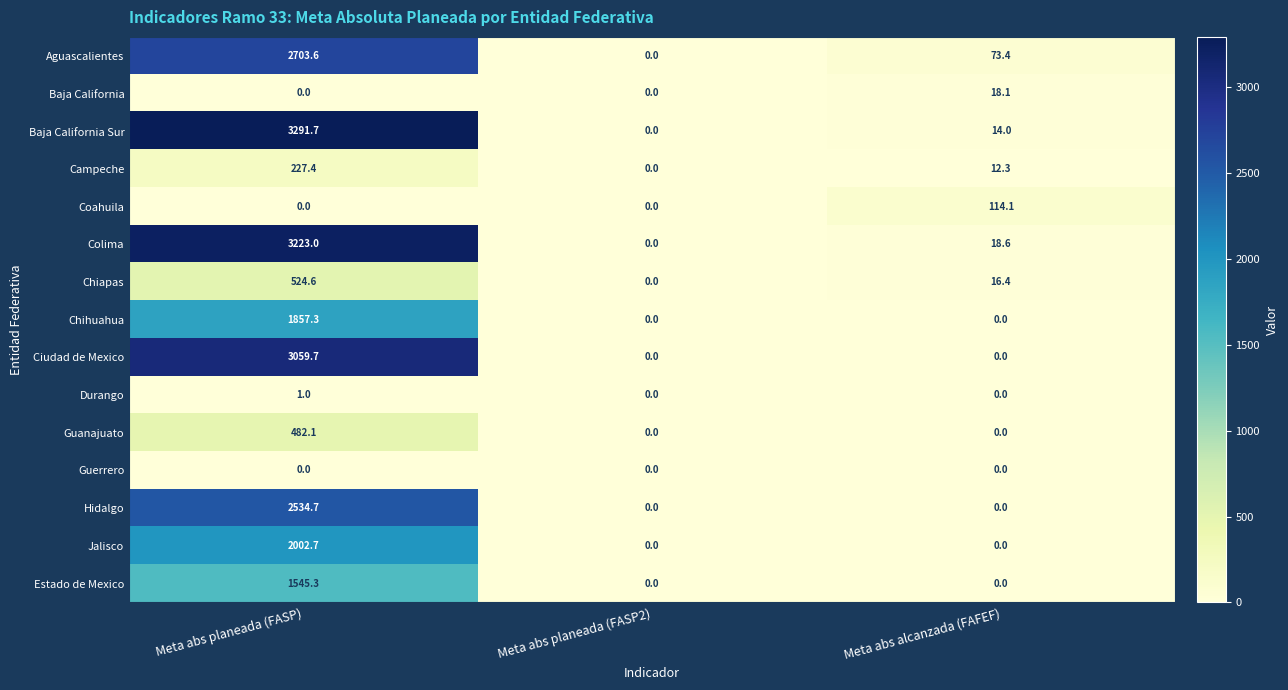

What is the difference between the highest and lowest values at Meta abs planeada (FASP)?

3291.7